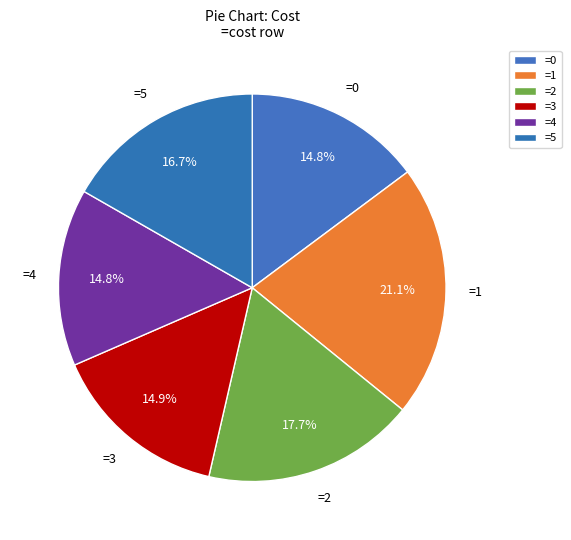

Count the number of slices in the pie.

6